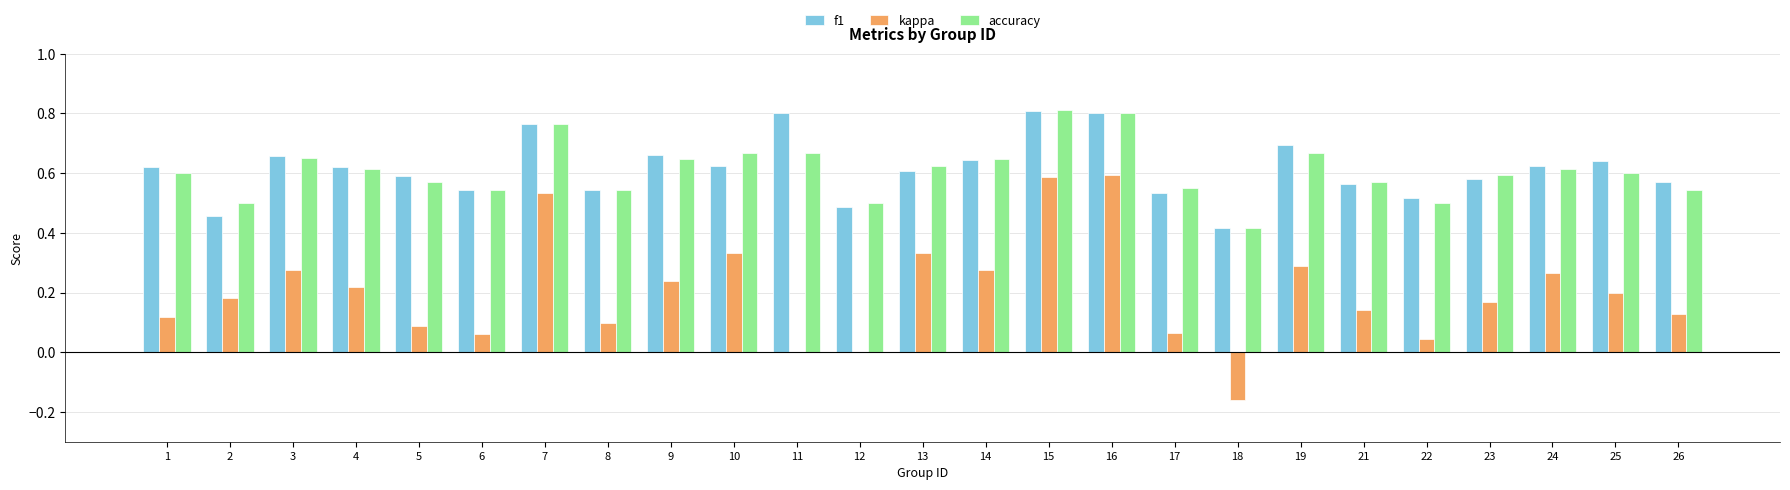

How many groups of bars are there?

25